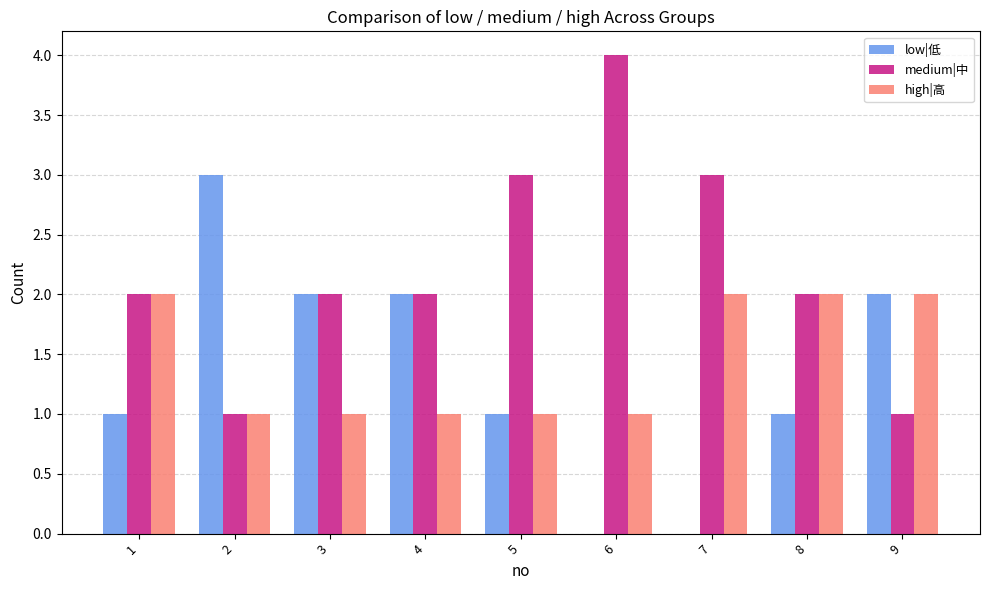

Which series has the largest total across all categories?

medium|中